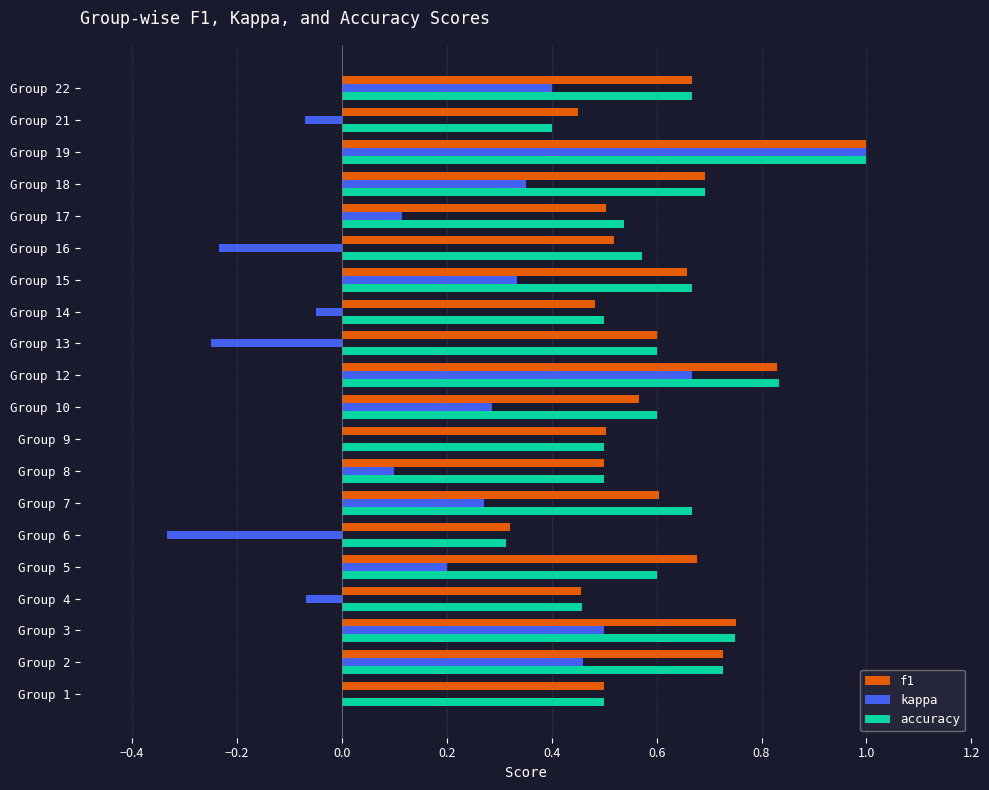

The value of accuracy at Group 19 is 0.3. True or false?

False